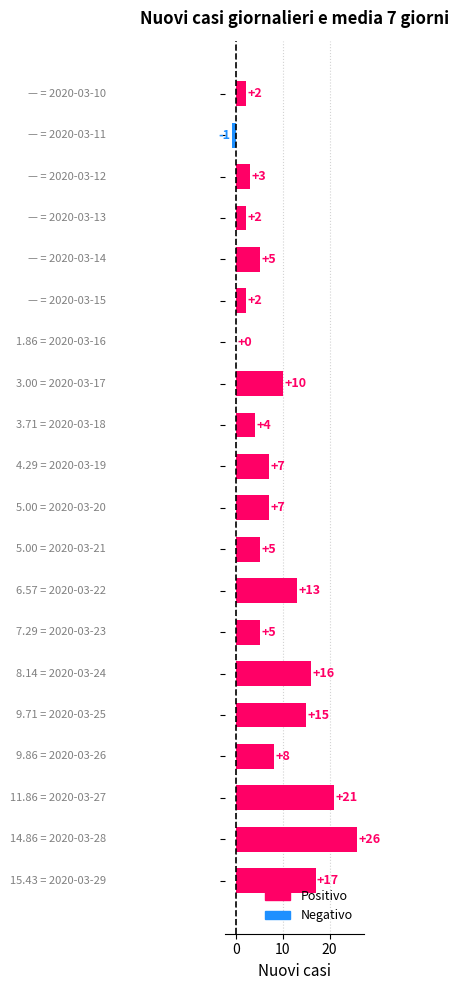

What is the greatest value displayed?

26